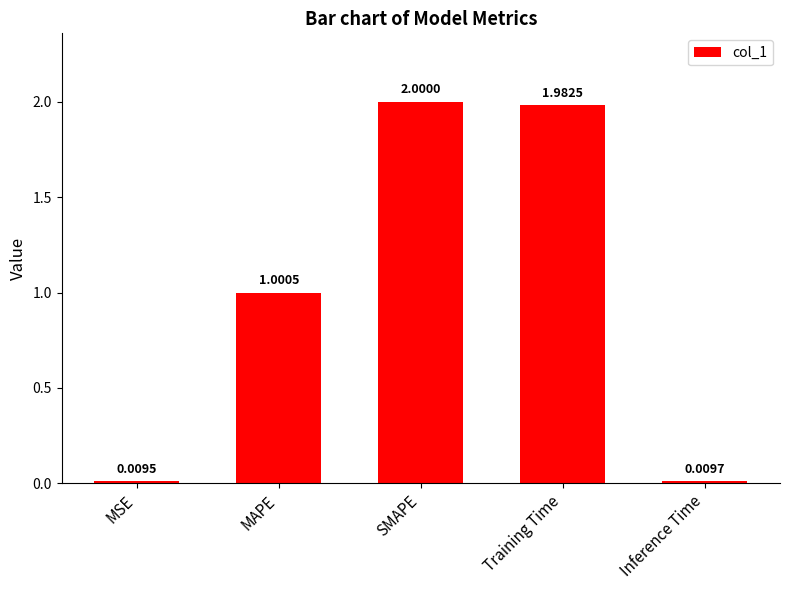

At which label is the value closest to 1?

MAPE